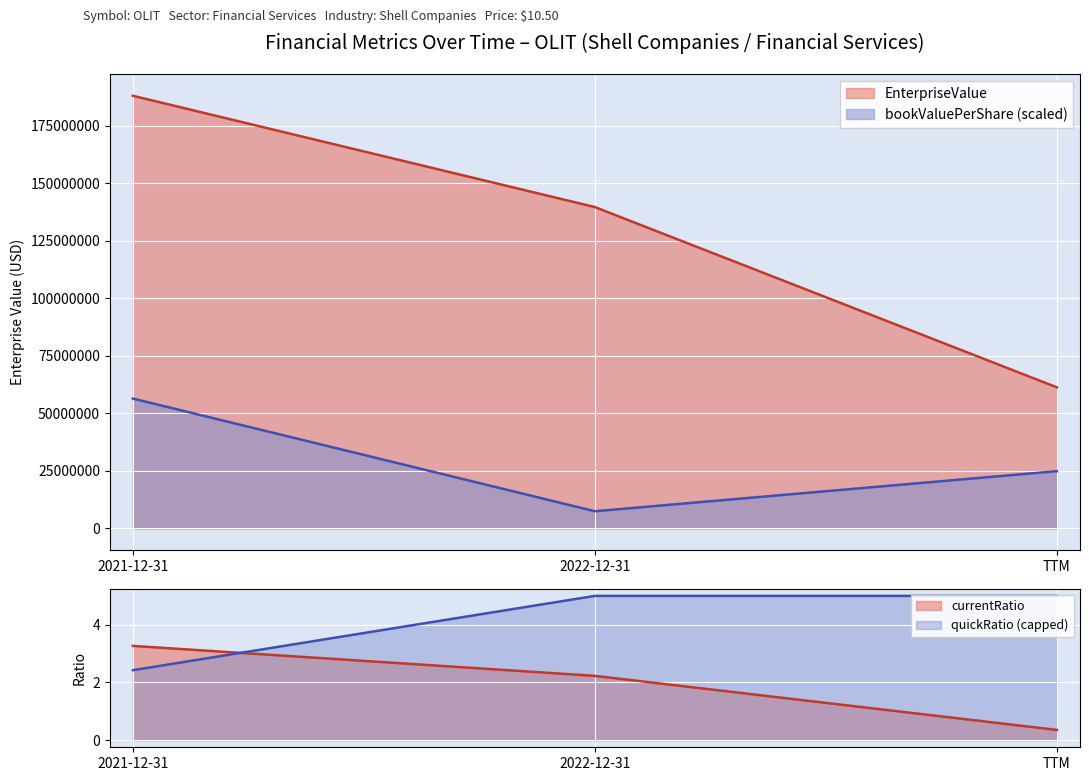

At which category does the chart reach its minimum across all series?

2022-12-31